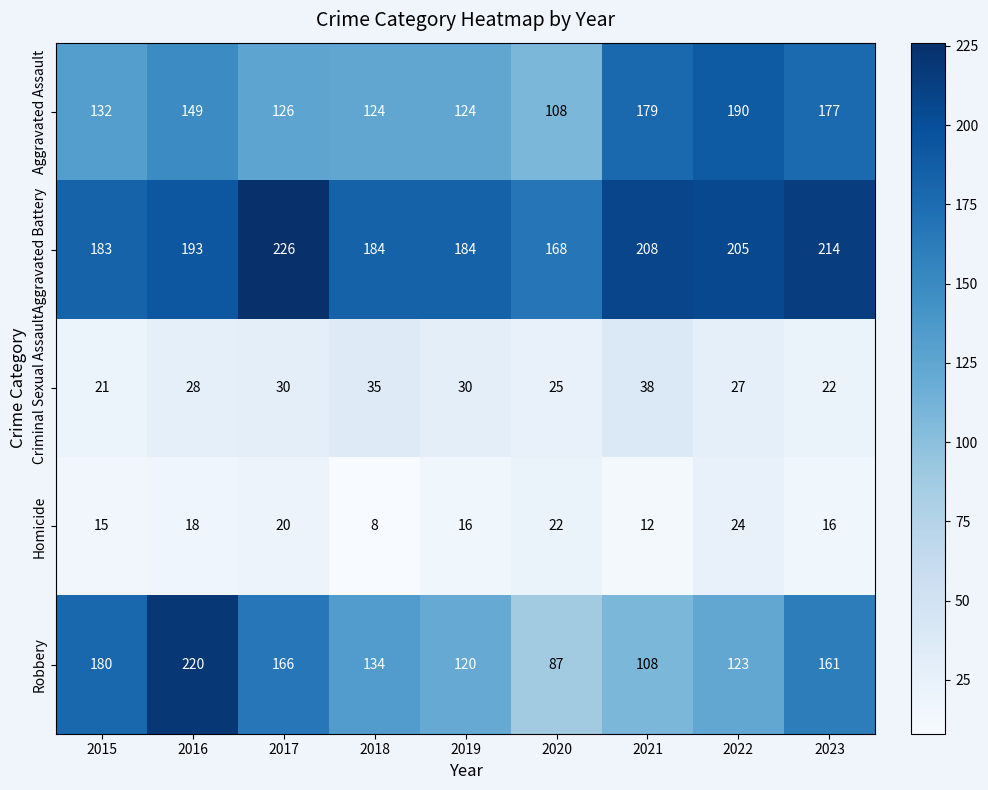

How many series are shown in this chart?

5